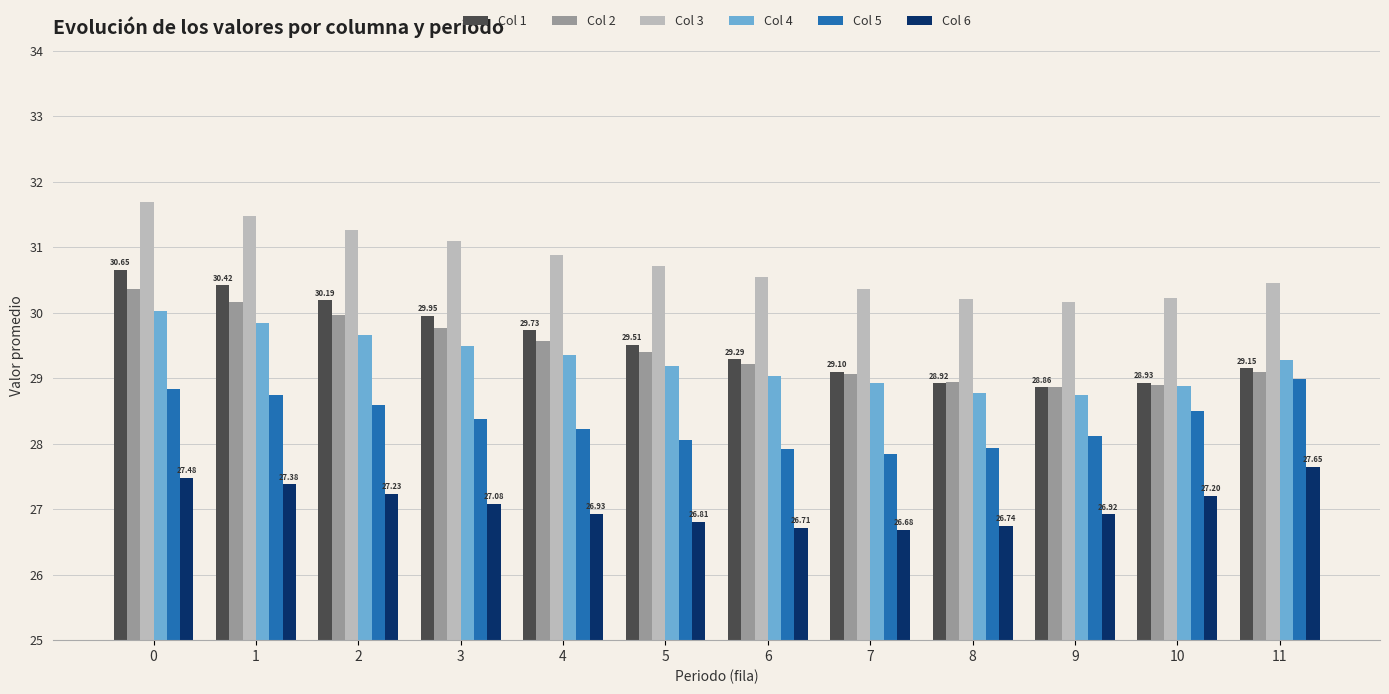

What is the minimum value for Col 3?

30.2